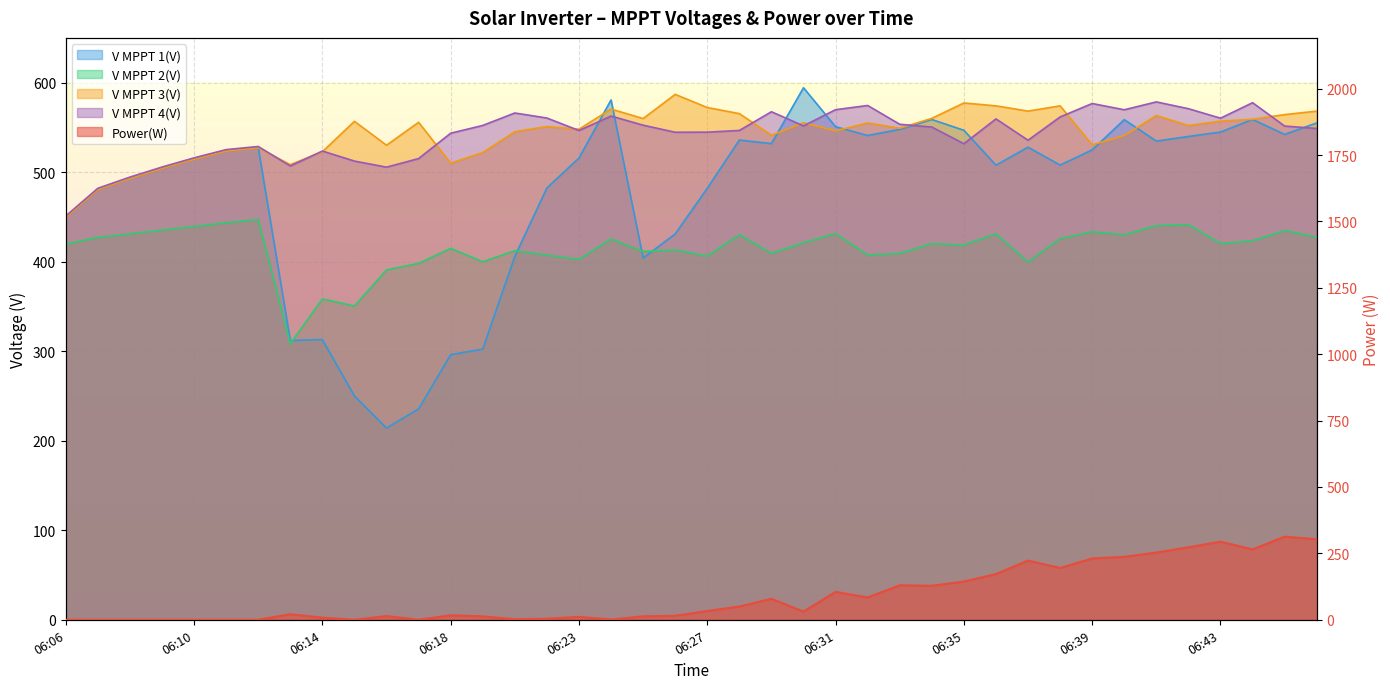

What is the difference between the maximum and minimum values in the V MPPT 2(V) series?

138.7